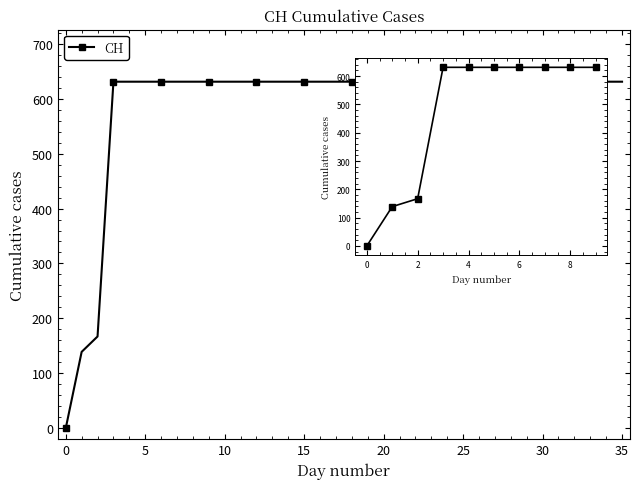

What is the maximum value shown in the chart?

631